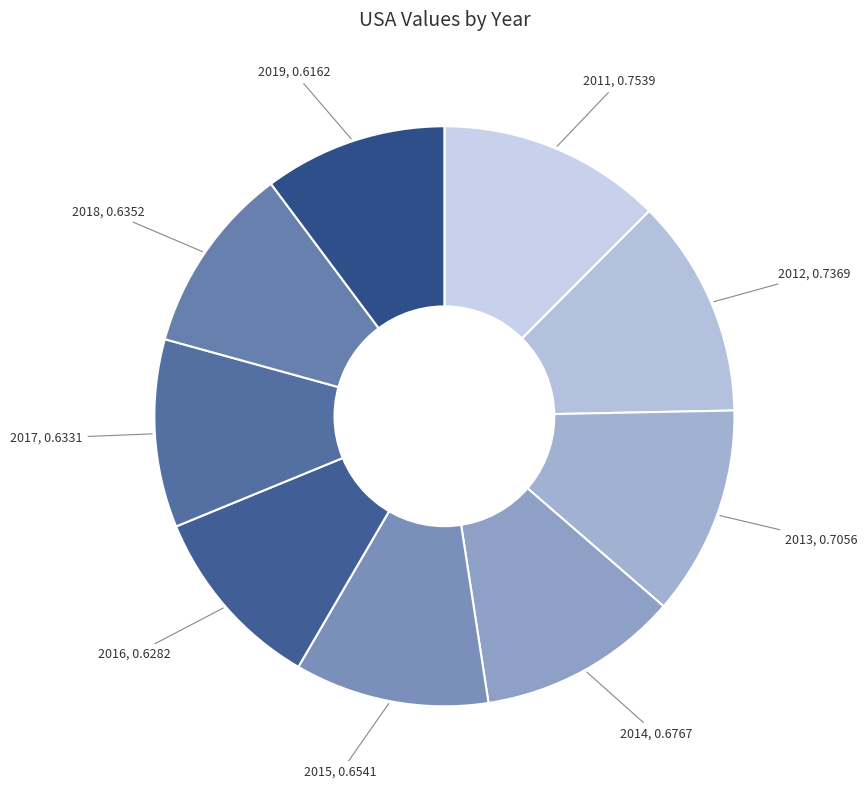

Rank the categories by value from highest to lowest.

2011, 2012, 2013, 2014, 2015, 2018, 2017, 2016, 2019